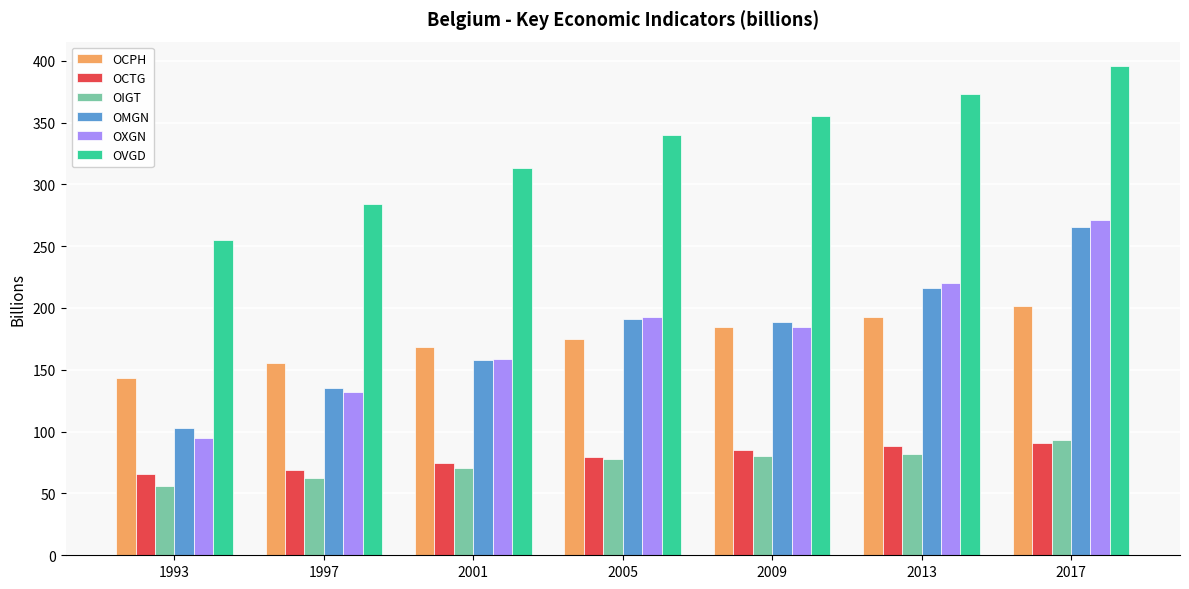

What is the difference between the highest and lowest values at 2013?

291.3